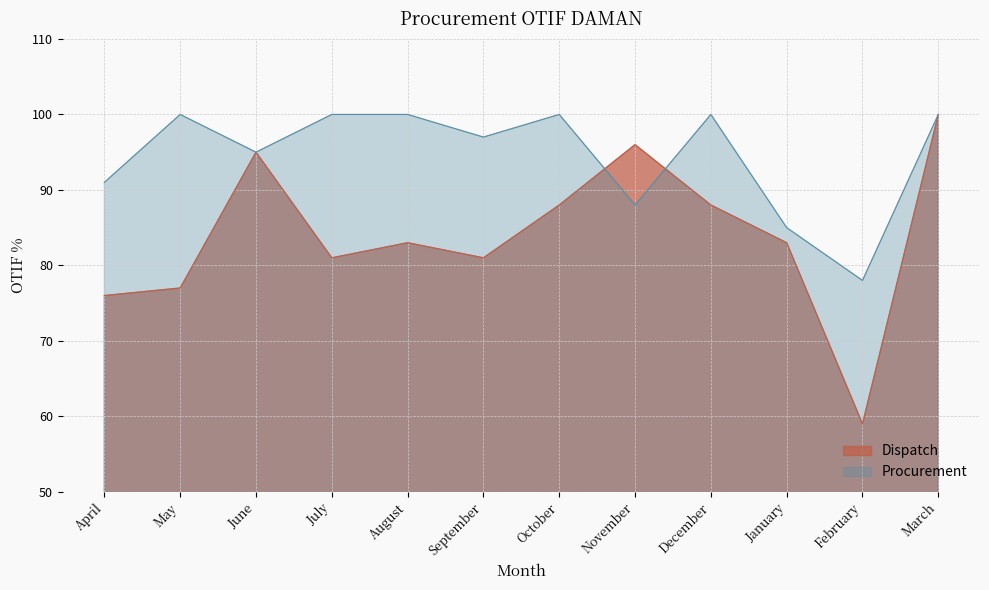

What is the maximum value for Dispatch?

100